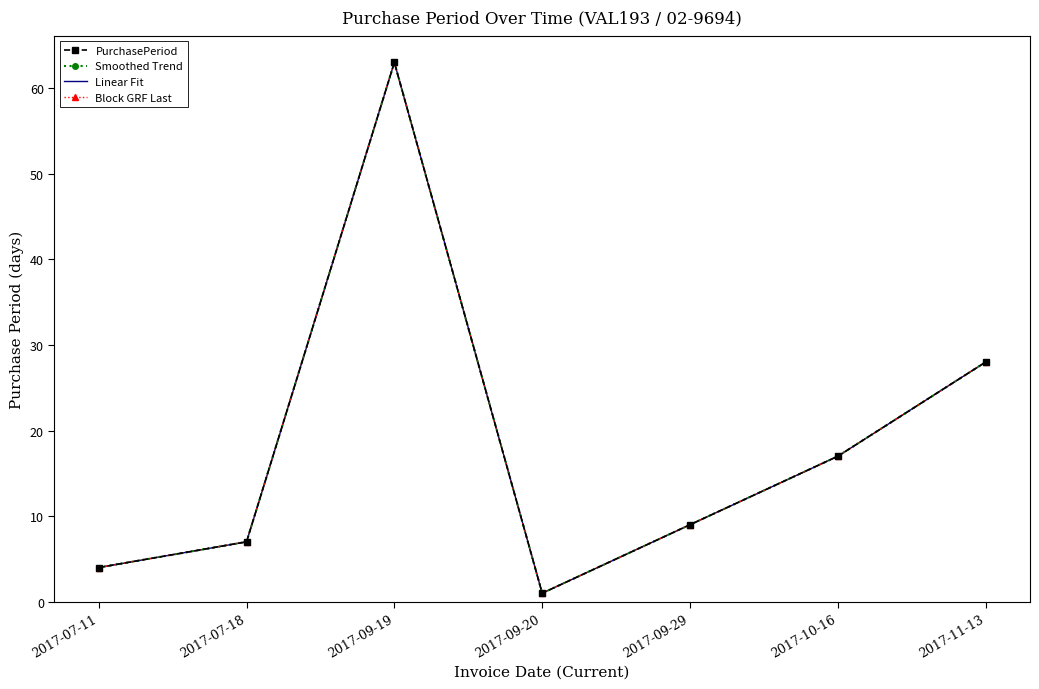

At which label is Smoothed Trend closest to 32?

2017-11-13